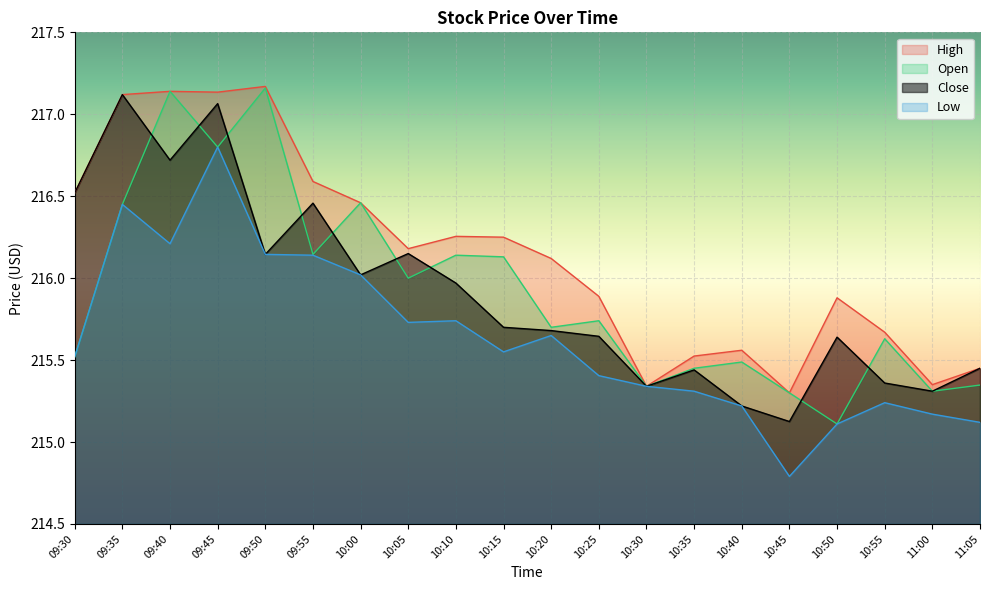

What is the value of the Open point at the 8th from the left?

216.0